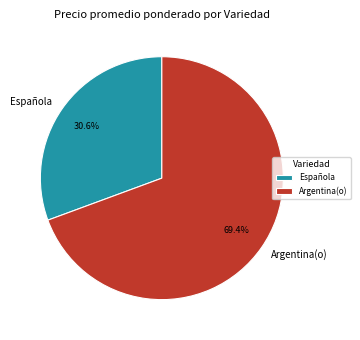

Which slice is the smallest?

Española